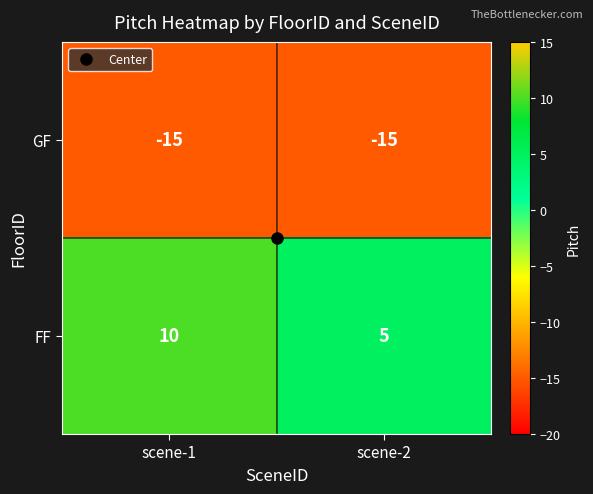

What is the average value of the GF series?

-15